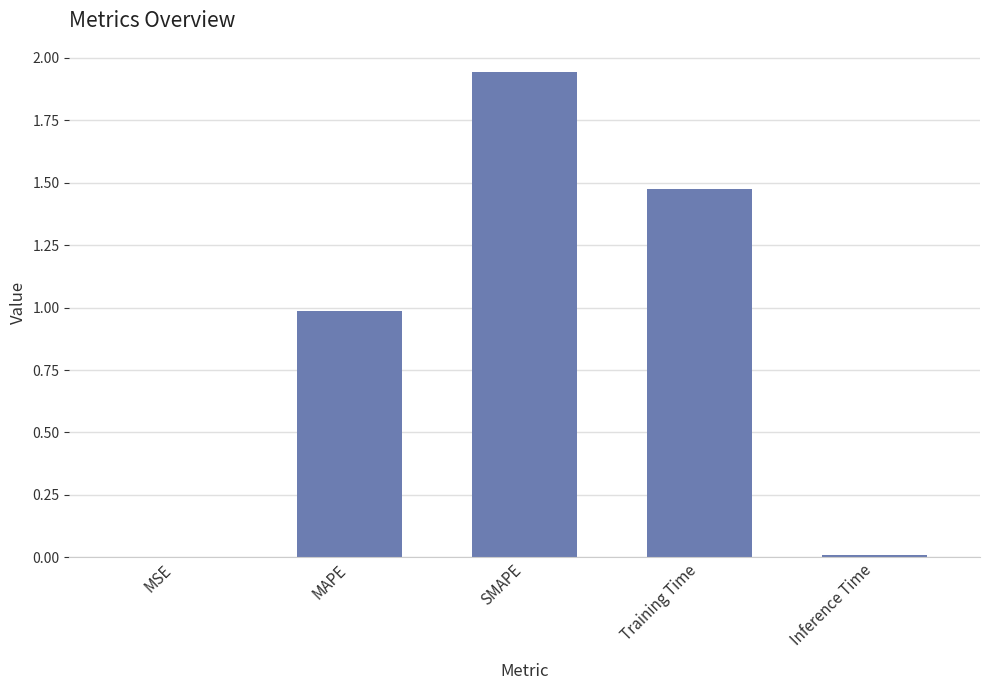

What is the sum of all values?

4.4